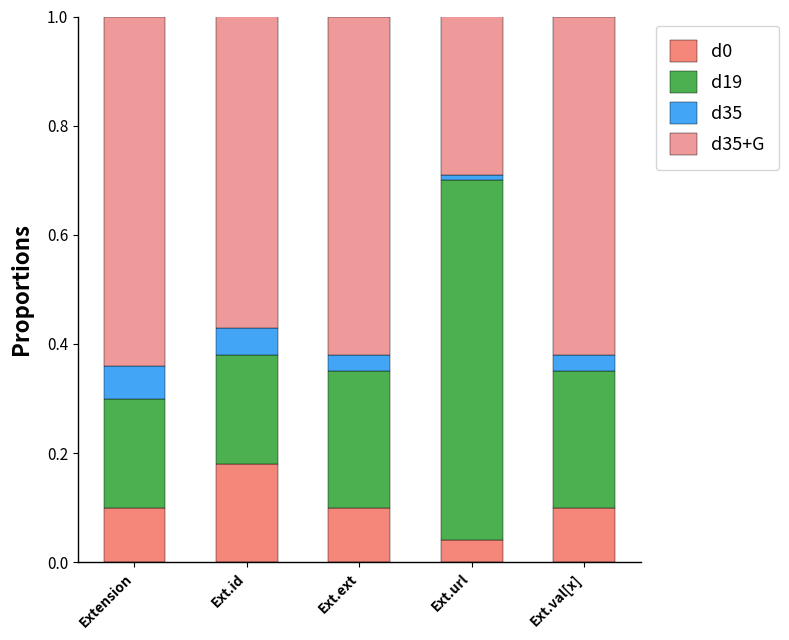

What is the total value across all series at Ext.id?

1.0